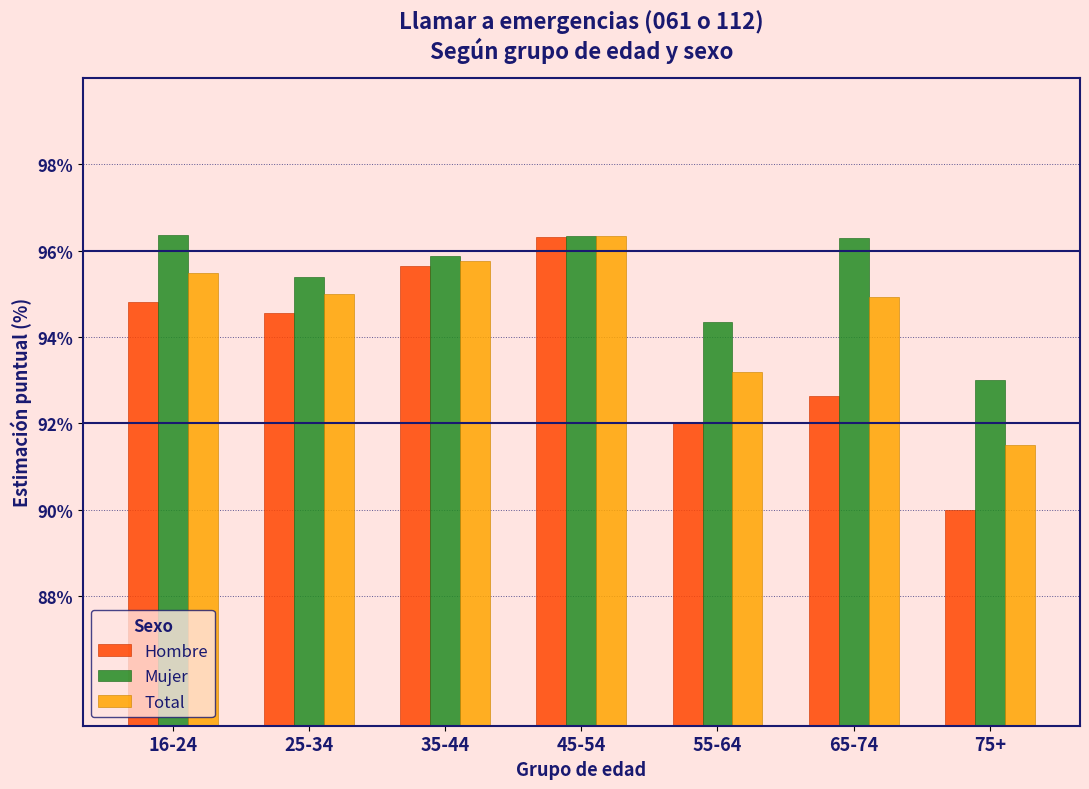

Which series has the widest spread of values?

Hombre